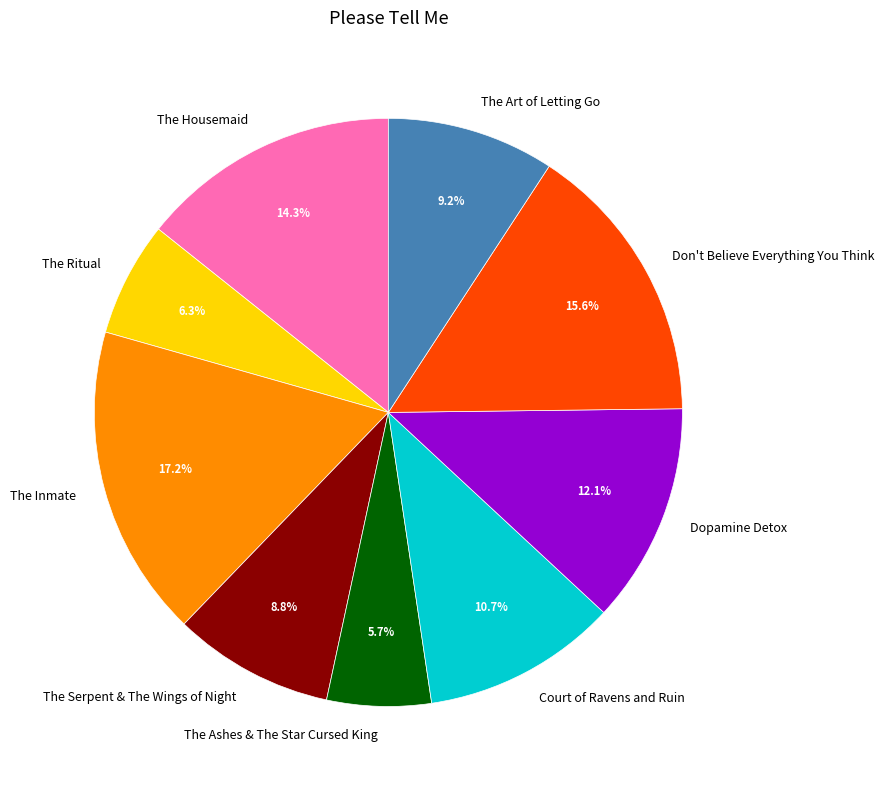

Is the sum of The Art of Letting Go and The Housemaid greater than half?

No